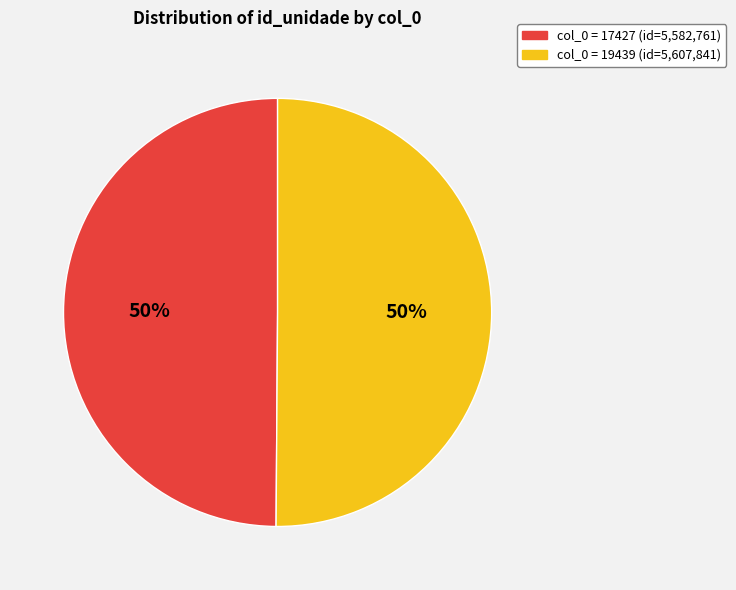

To the nearest percent, what is the average slice percentage?

50%